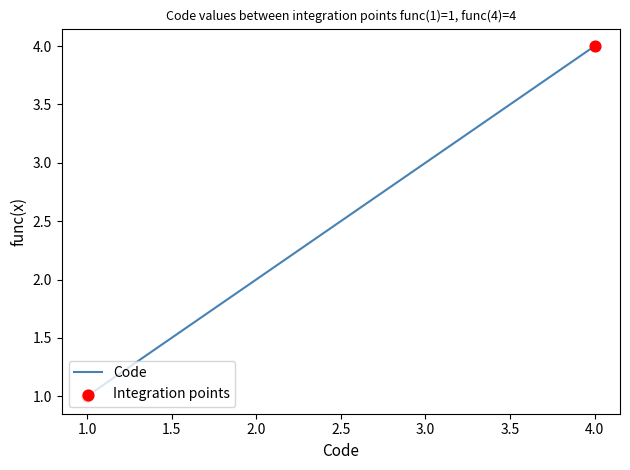

What is the ratio of the value at 1.0 to the value at 3.0?

0.3